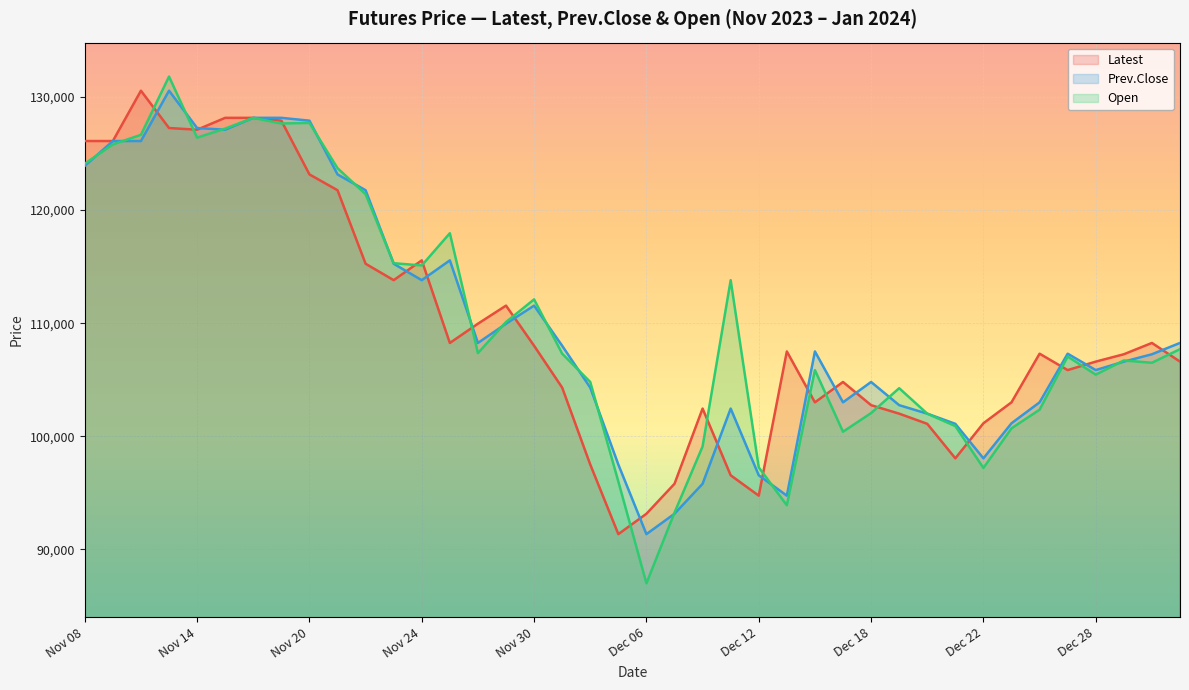

True or false: Latest has more than 0 interior local peaks.

True